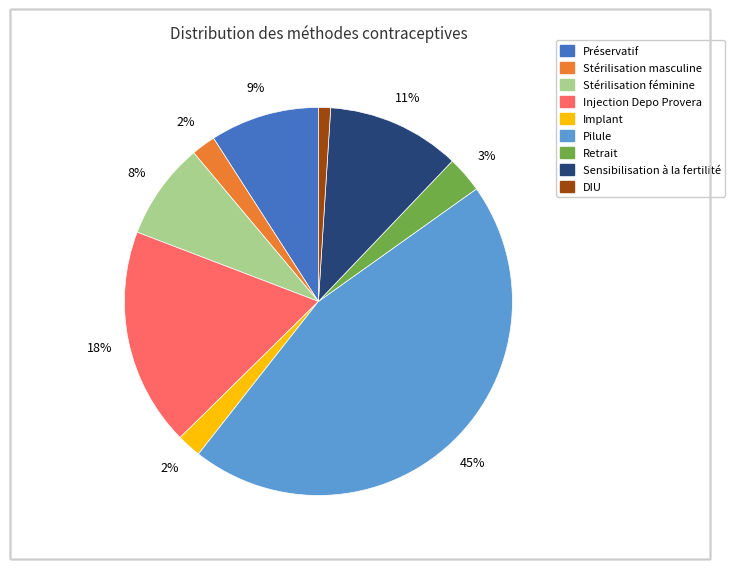

Which slice is the largest?

Pilule